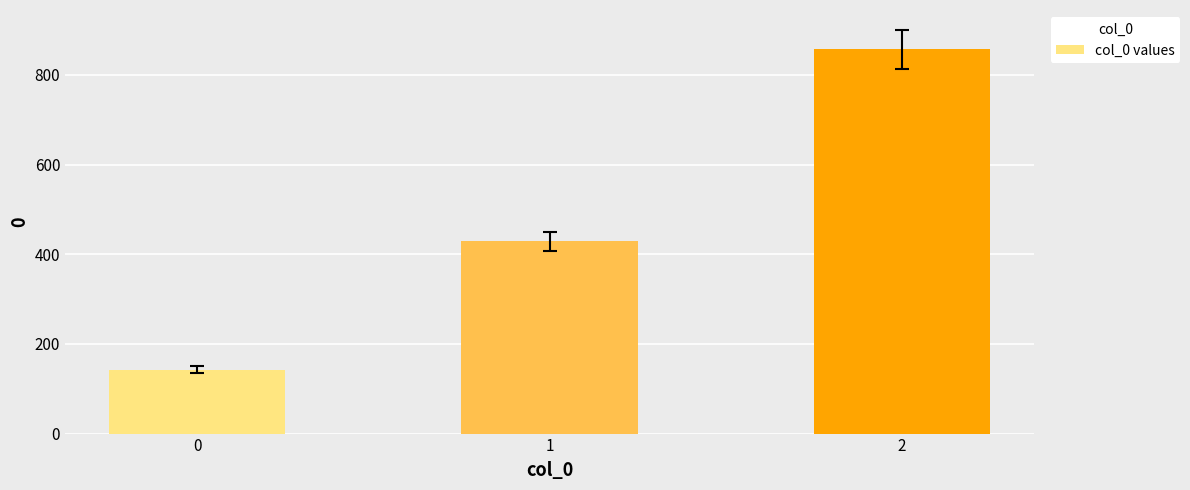

How many bars are there in total?

3